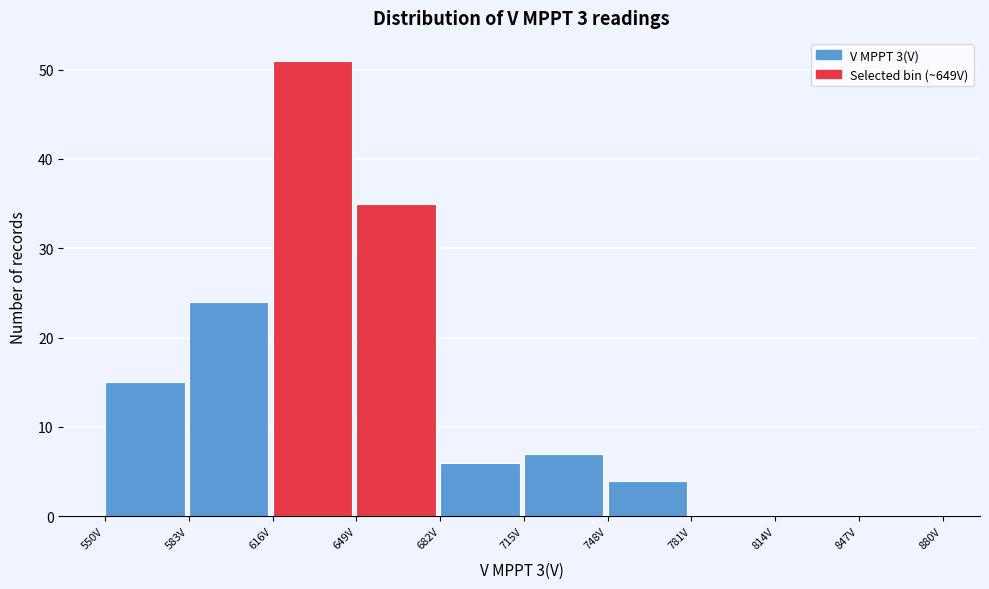

Which range on the x-axis has the tallest bar?

616 to 649